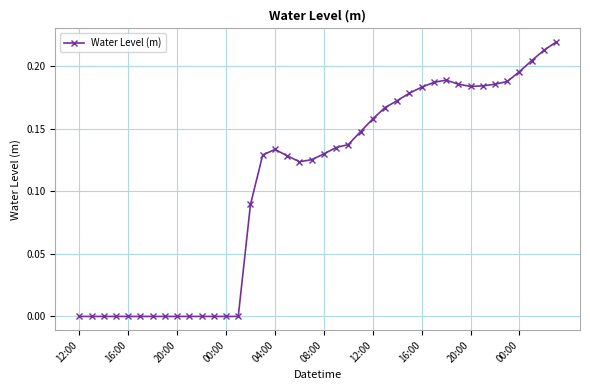

What is the sum of all values?

4.3